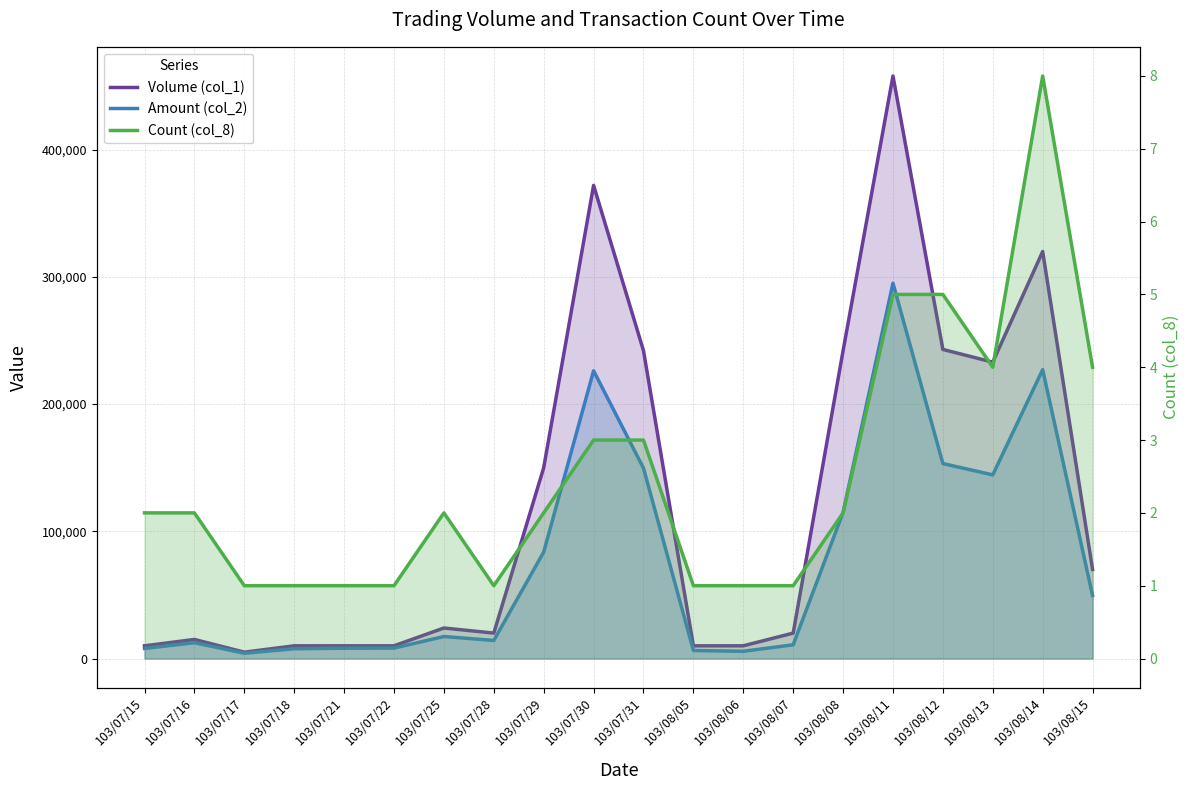

What is the spread (max minus min) of values at 103/08/05?

9999